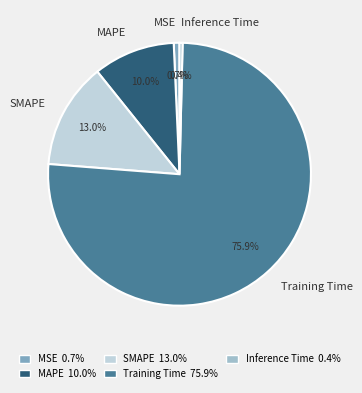

What percentage is the MSE slice, to the nearest percent?

1%